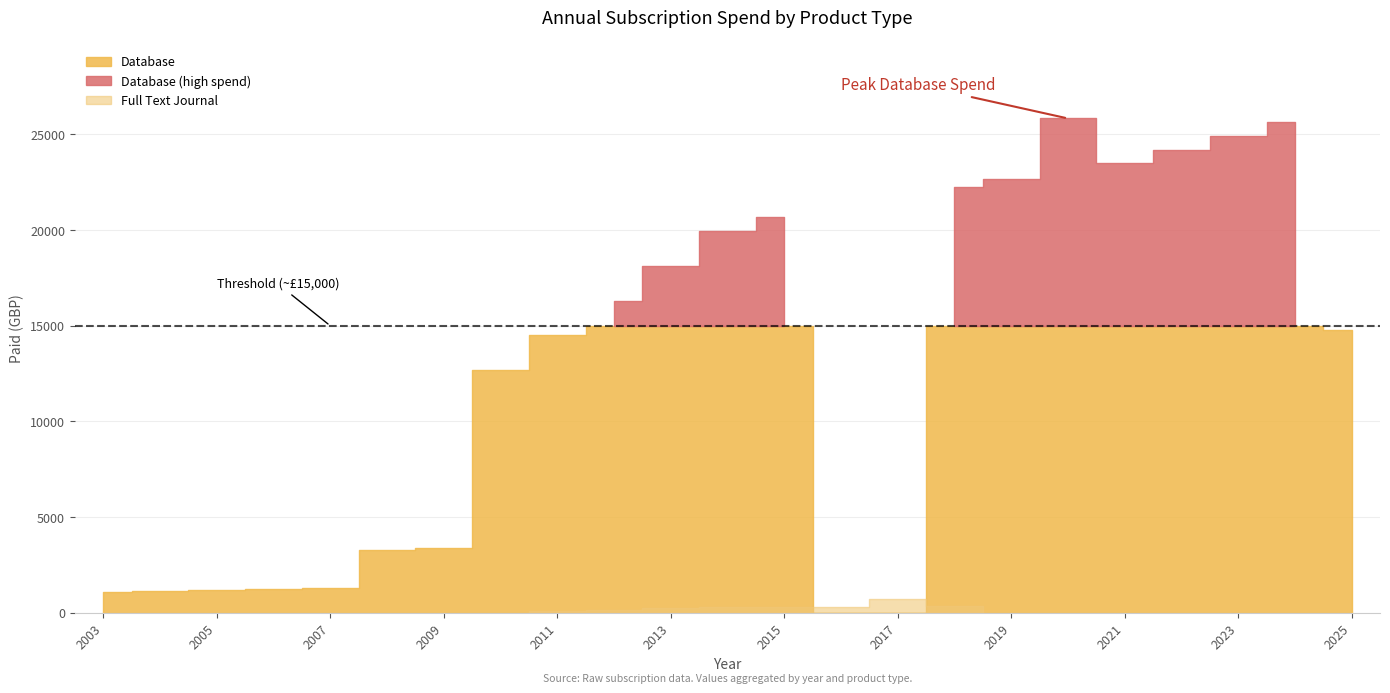

Does the chart display data point markers on the line(s)?

No